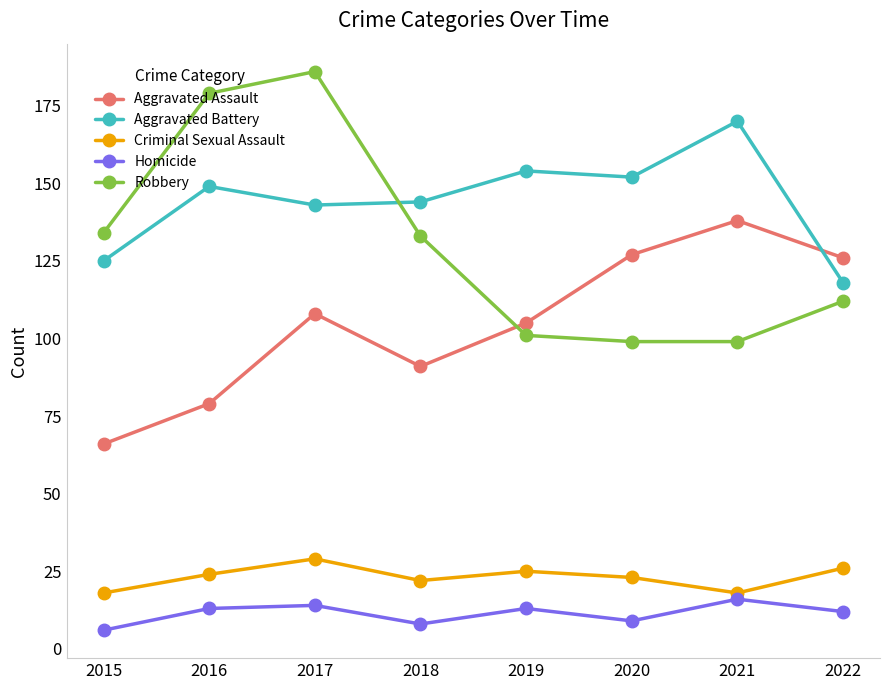

What is the sum of all Robbery values?

1043